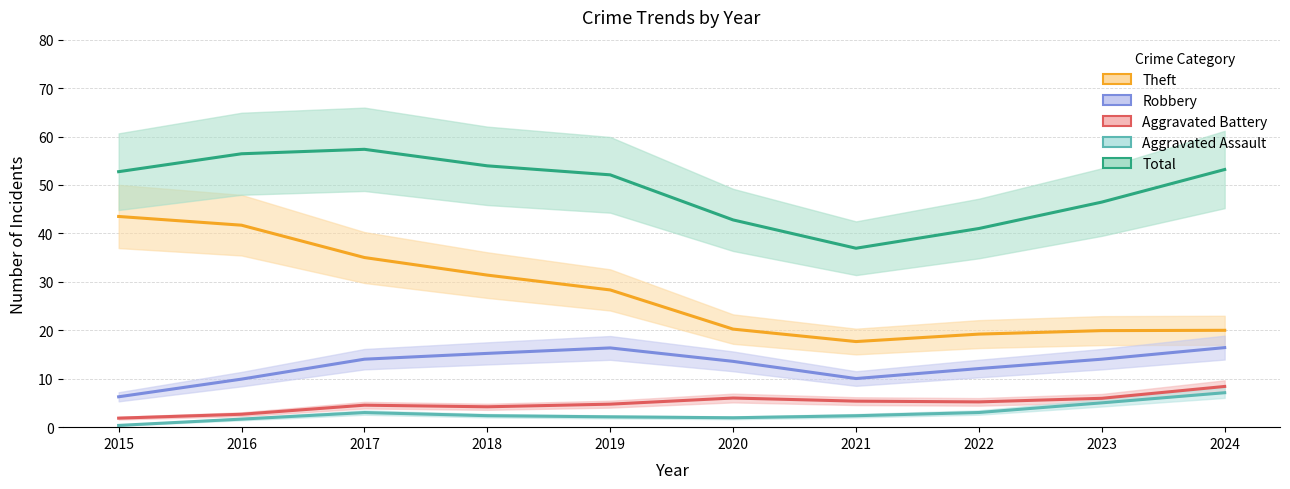

How many interior local valleys does the Aggravated Assault series have?

1